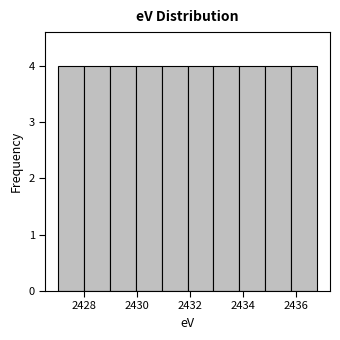

Reading left to right, list every bar in this chart as the range it spans on the x-axis followed by its height. Neither the bar edges nor the heights are printed on the chart, so give them approximately, as read against the axes.

2427.0 to 2428.0: 4
2428.0 to 2429.0: 4
2429.0 to 2430.0: 4
2430.0 to 2431.0: 4
2431.0 to 2432.0: 4
2432.0 to 2432.8: 4
2432.8 to 2433.8: 4
2433.8 to 2434.8: 4
2434.8 to 2435.8: 4
2435.8 to 2436.8: 4